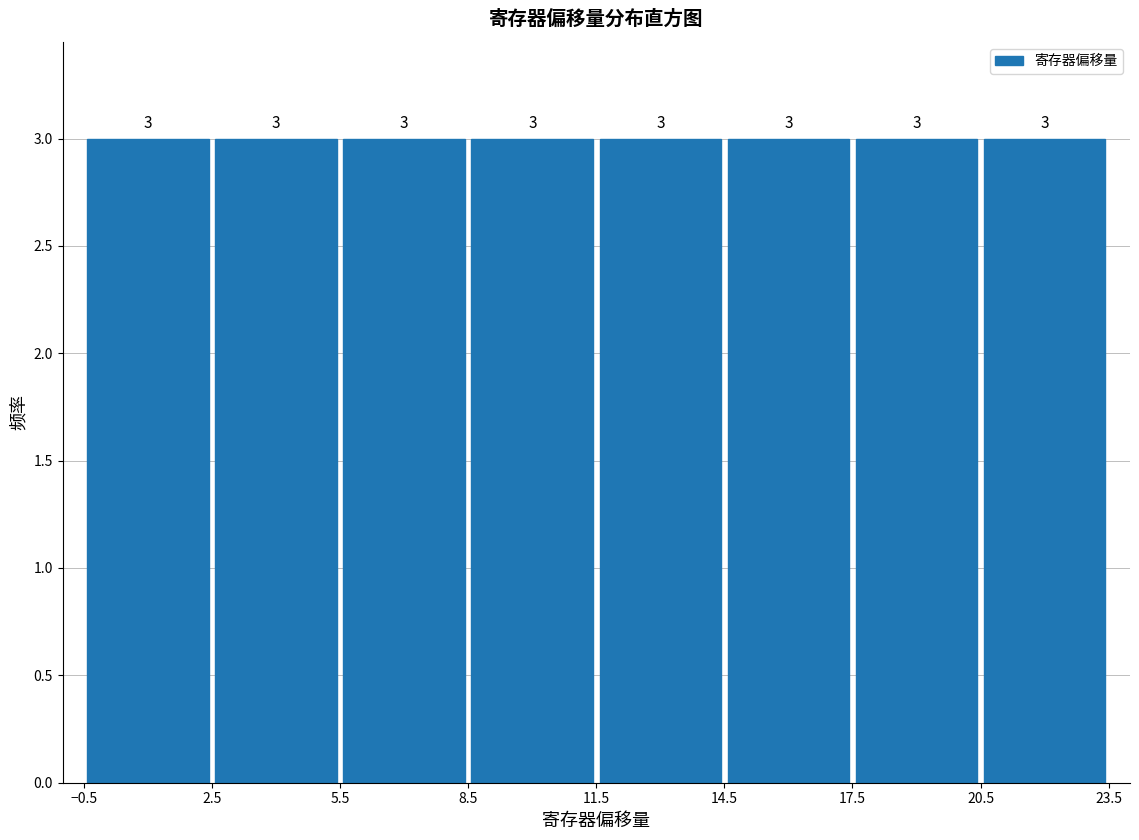

Reading left to right, transcribe this chart: for each bar, give the range it covers on the x-axis and its height.

-0.5 to 2.5: 3
2.5 to 5.5: 3
5.5 to 8.5: 3
8.5 to 11.5: 3
11.5 to 14.5: 3
14.5 to 17.5: 3
17.5 to 20.5: 3
20.5 to 23.5: 3